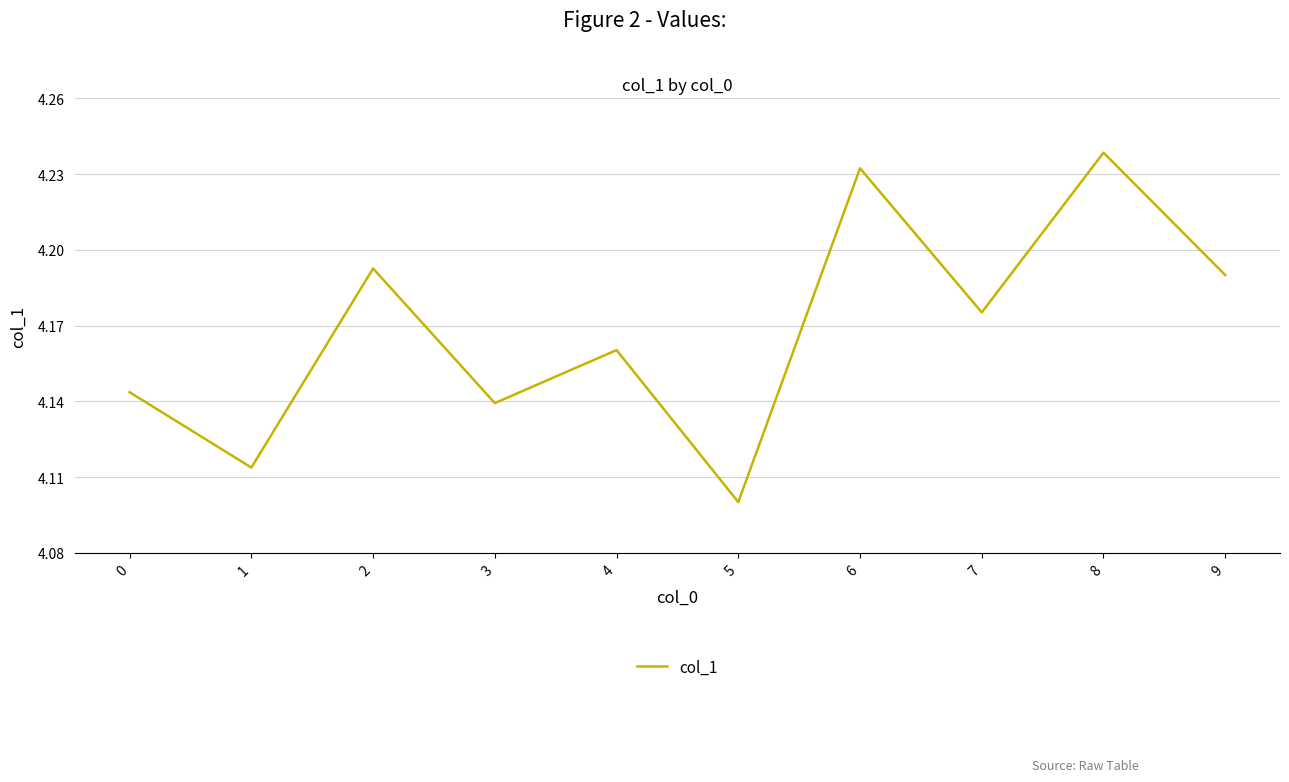

What is the difference between the second highest and second lowest values?

0.1